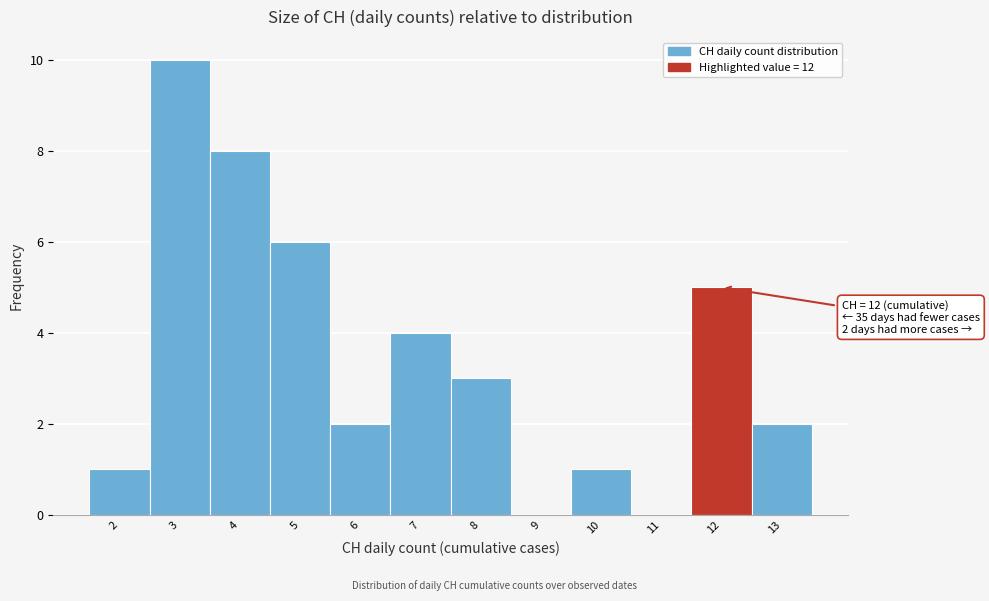

Reading left to right, transcribe all the data shown in this chart.

2=1	3=10	4=8	5=6	6=2	7=4	8=3	9=0	10=1	11=0	12=5	13=2